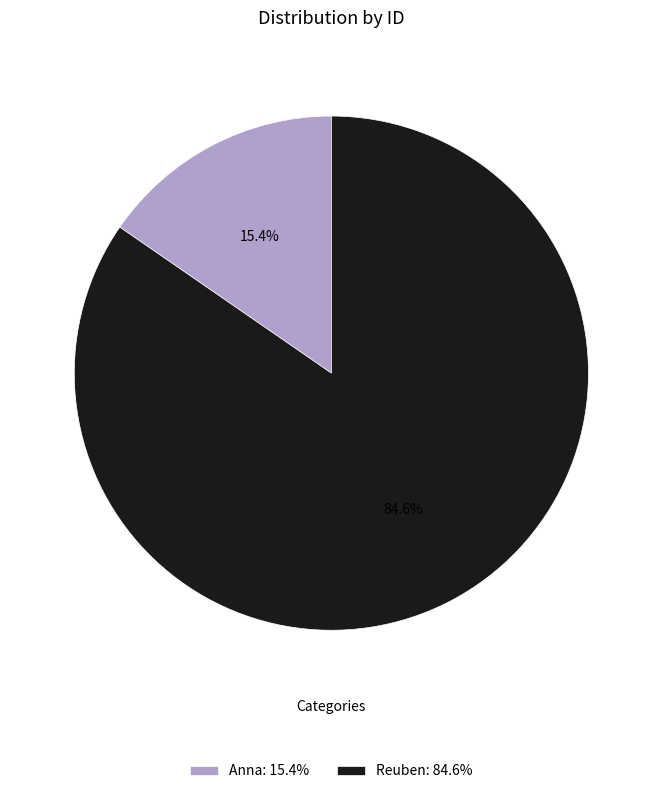

True or false: Anna accounts for 15% of the total.

True